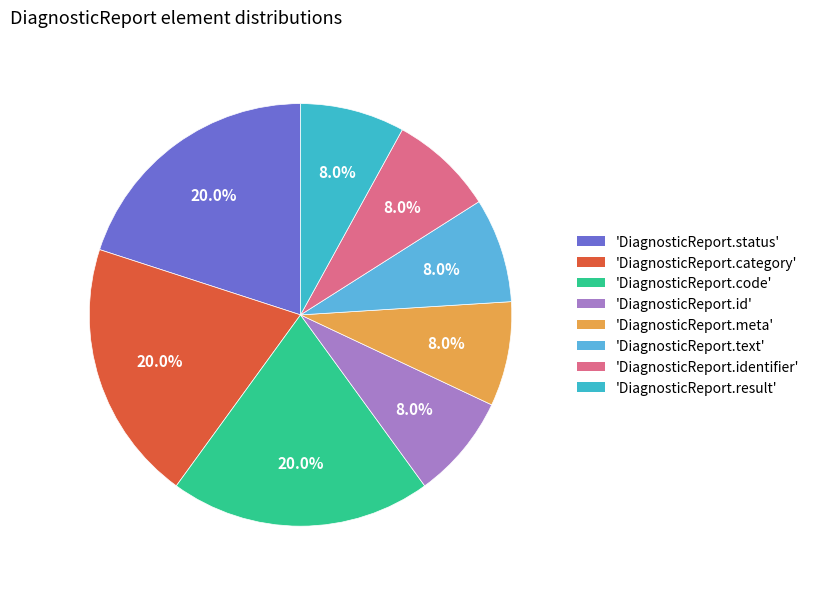

How many segments does this pie chart have?

8